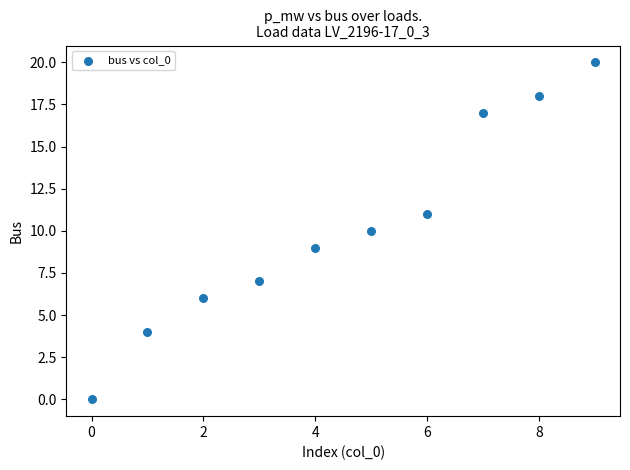

What is the range of Y values (max minus min)?

20